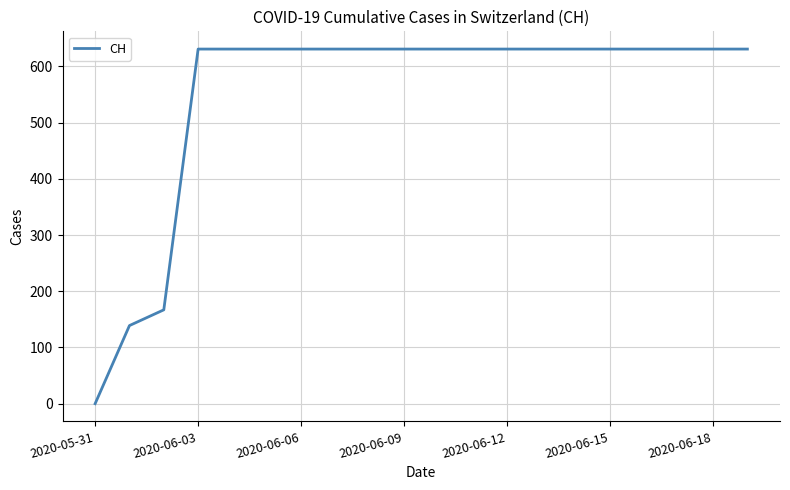

What is the maximum value shown in the chart?

631